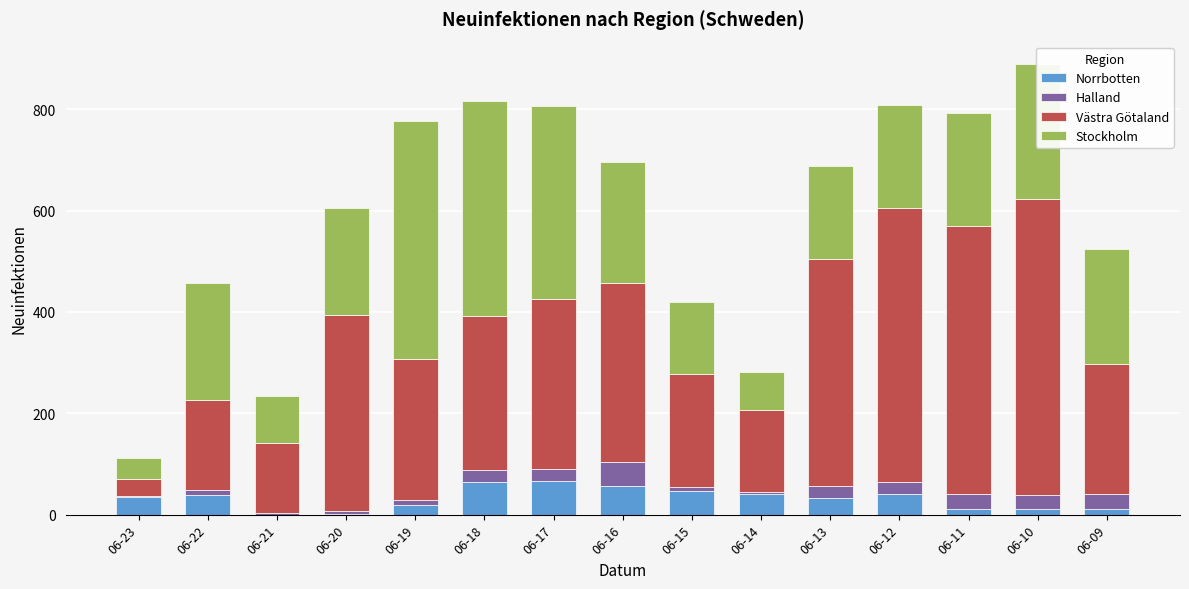

What is the highest value of the Norrbotten series?

66